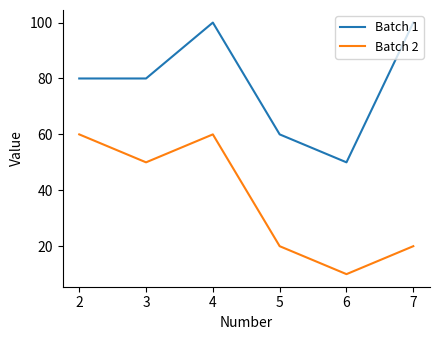

True or false: Batch 2 and Batch 1 intersect in this chart.

False